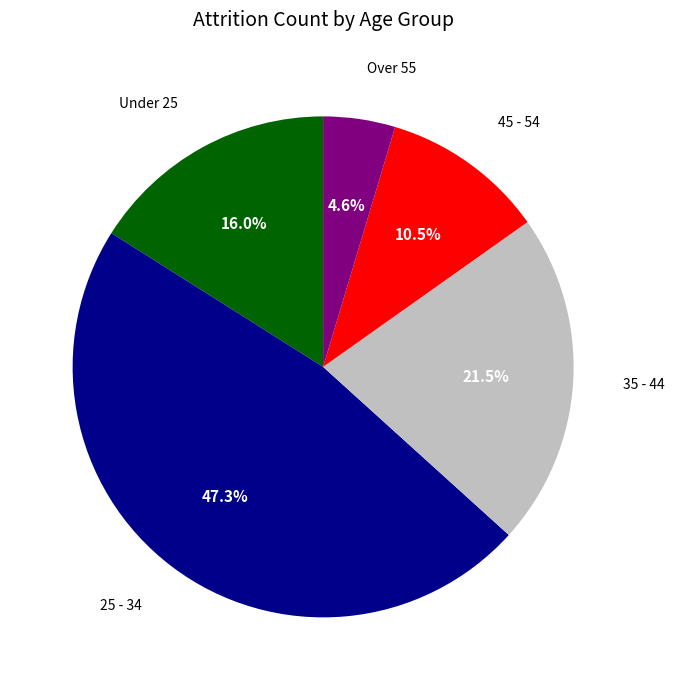

Does any single category account for the majority?

No